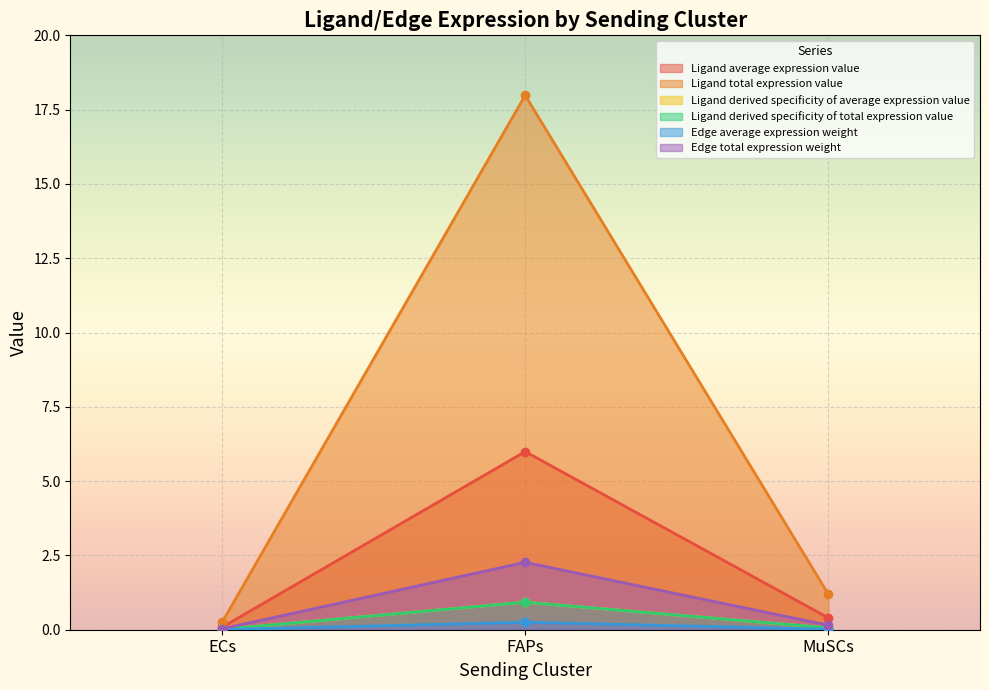

Which label corresponds to the smallest value in the chart?

ECs